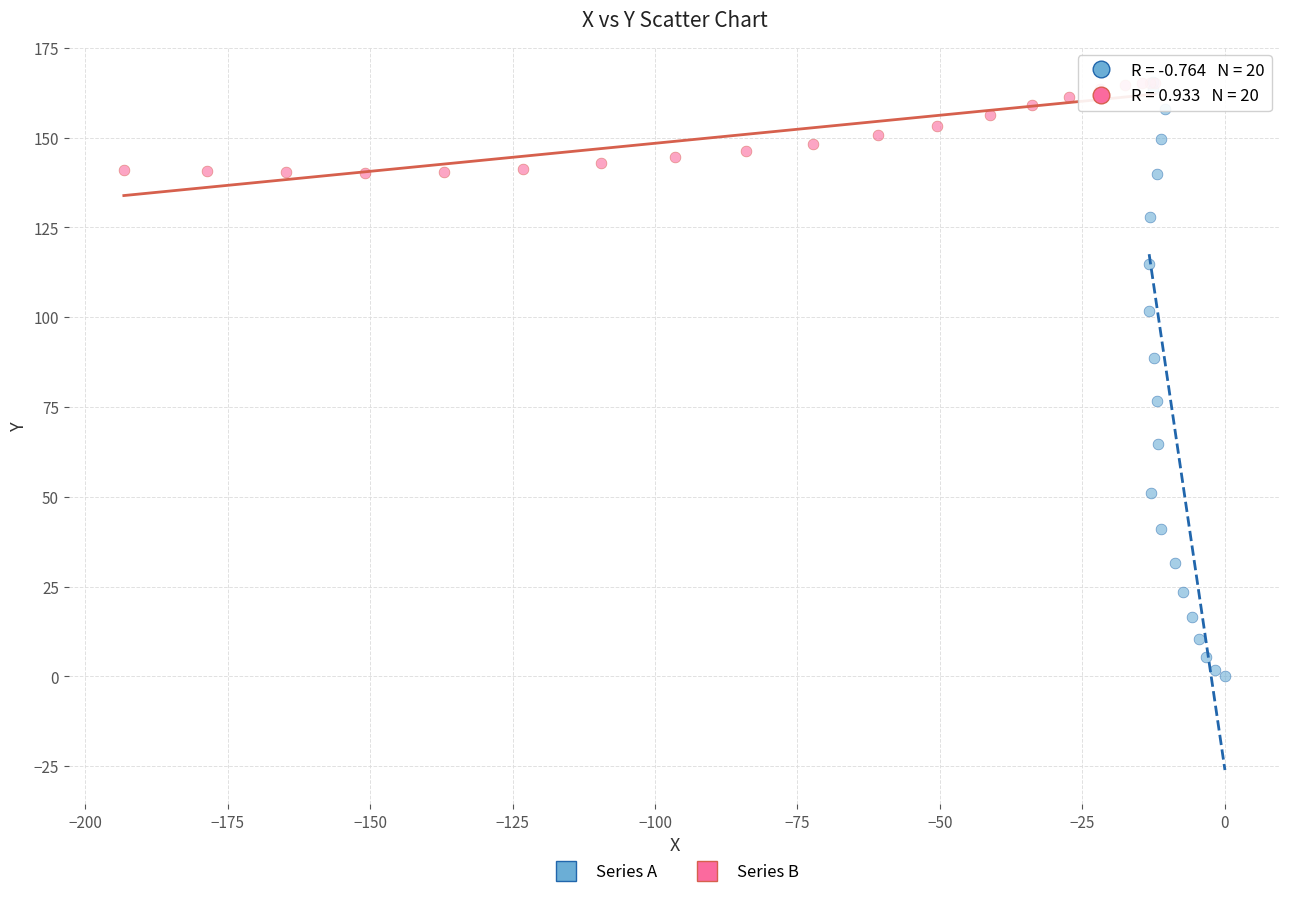

What are all the series names shown in the legend?

Series A, Series B